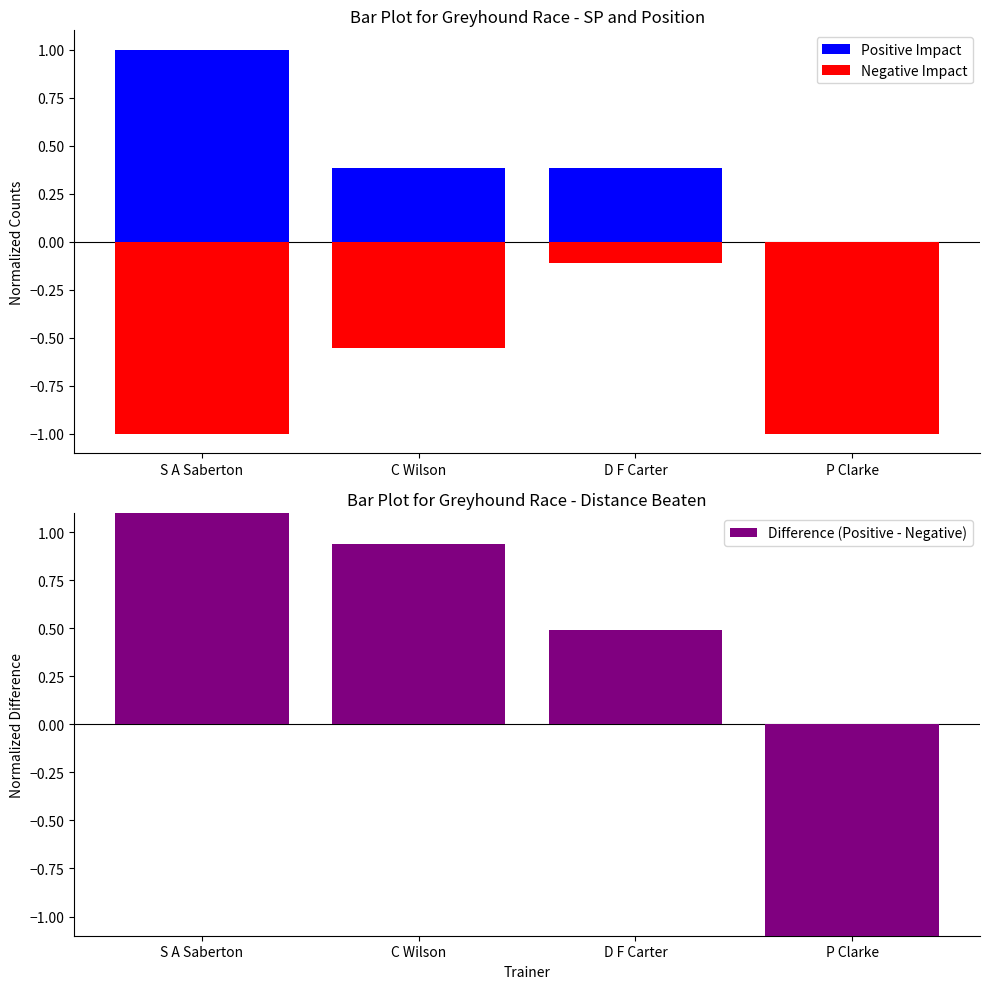

At which label is Difference (Positive - Negative) closest to 0?

D F Carter